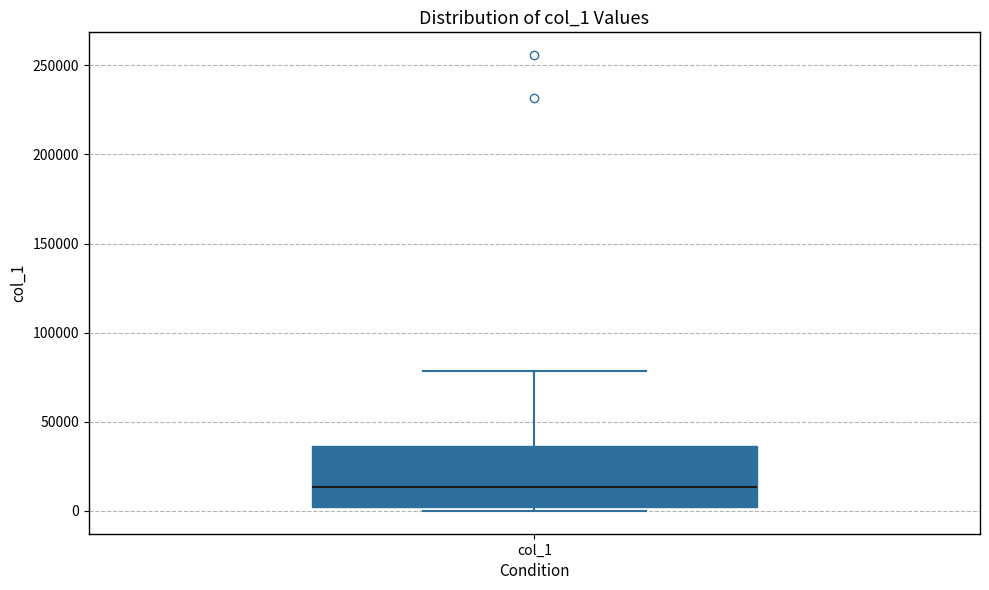

Where is the upper edge of the box for col_1 on the y-axis? The values are not printed on the chart, so give them approximately, as read against the axis.

35000